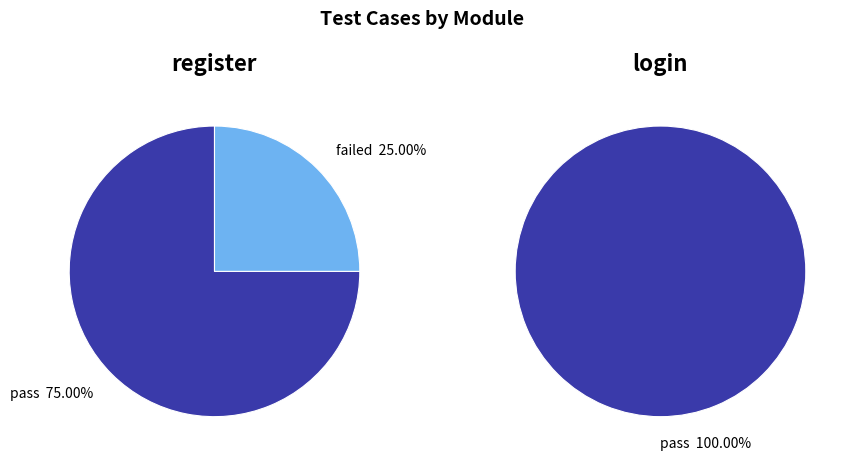

Which slice is the smallest?

failed